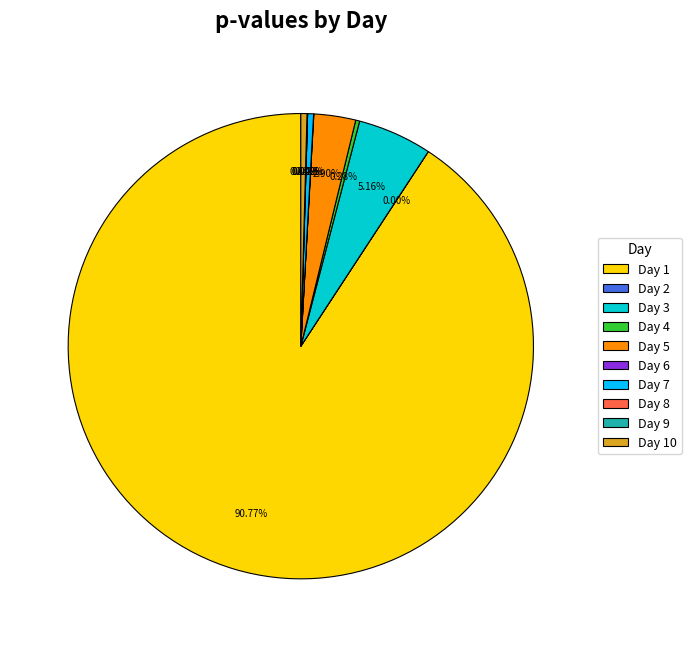

Which slice represents more than half of the pie?

Day 1